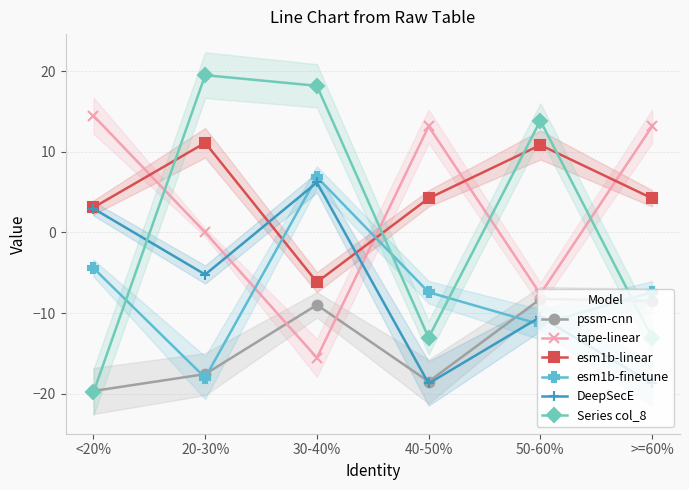

Read the DeepSecE value at 50-60%.

-10.5